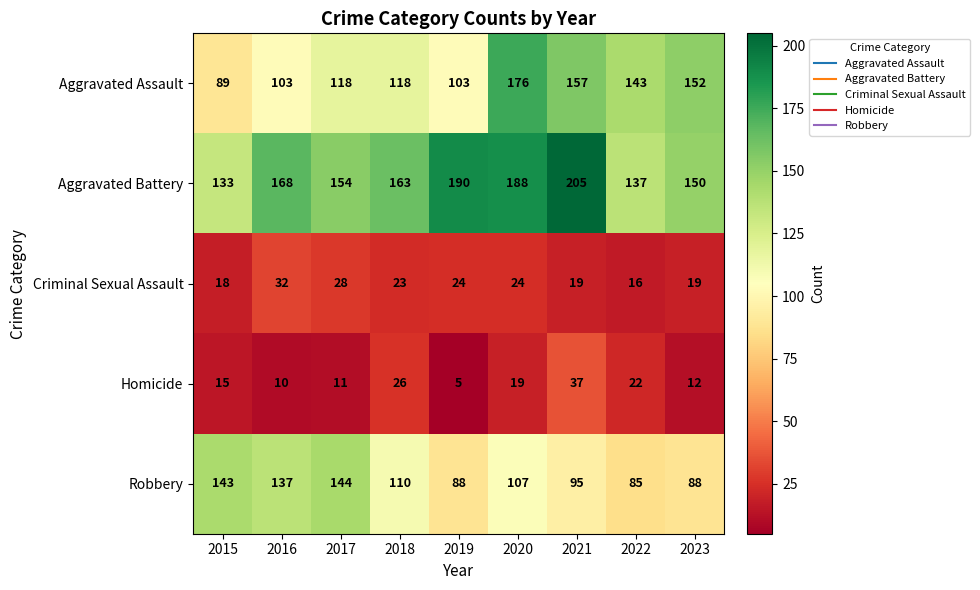

What value does the Aggravated Assault series have at 2018, to the nearest 5?

120